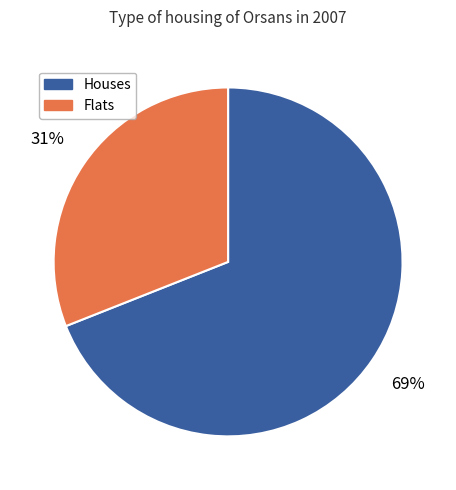

What is the ratio of the value at Flats to the value at Houses?

0.4